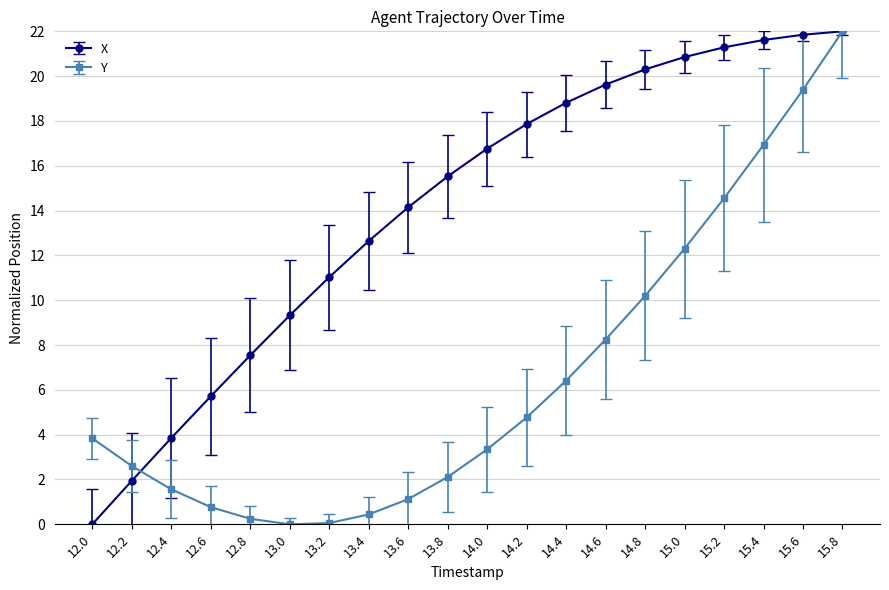

List the series in order of their overall mean, lowest first.

Y, X